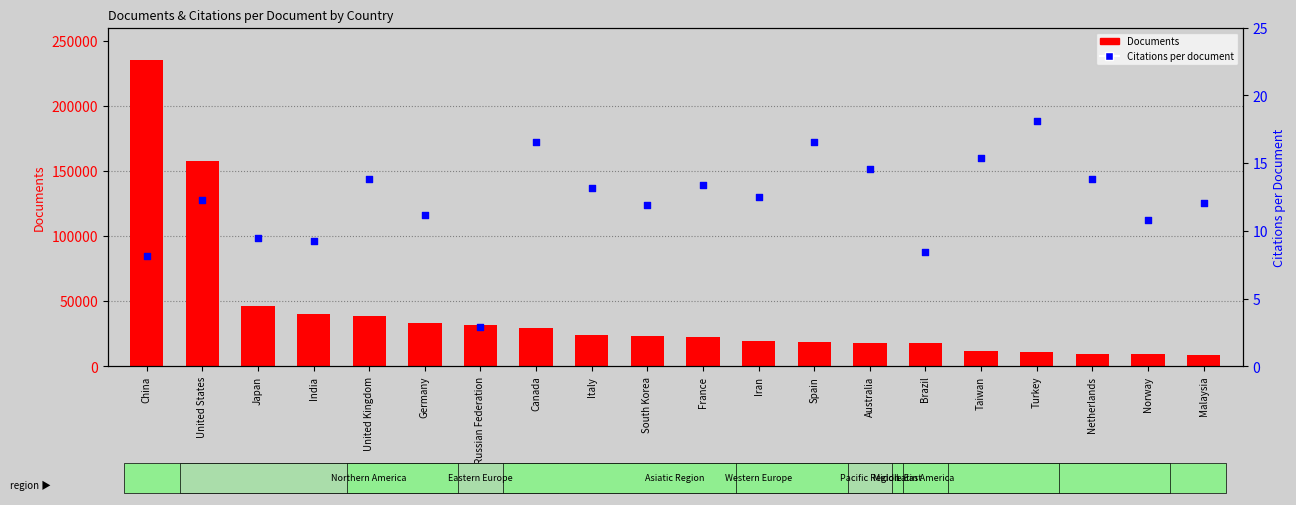

Which series has the widest spread of Y values?

Documents